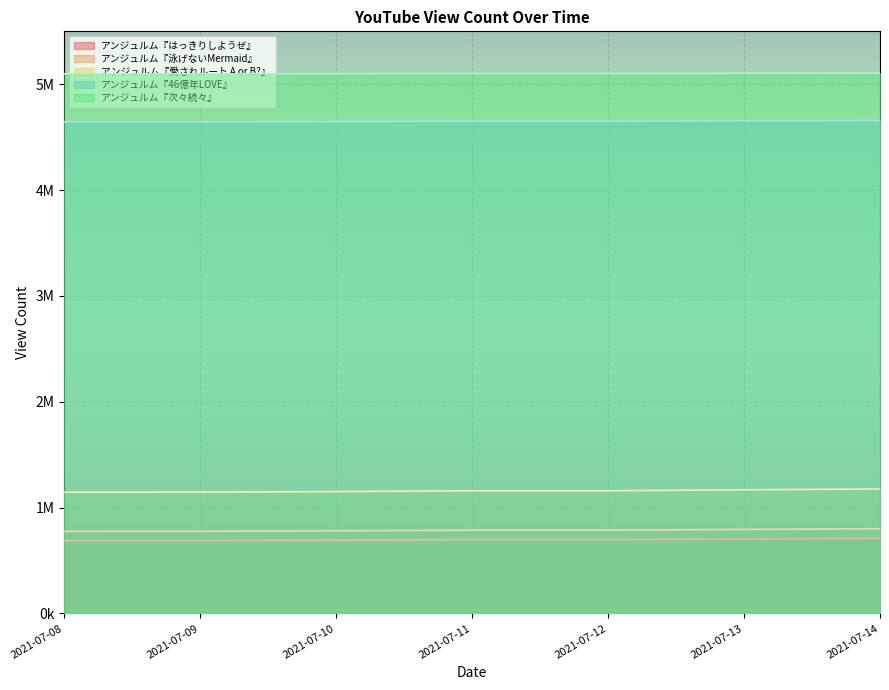

What is the difference between the maximum and minimum values in the アンジュルム『46億年LOVE』 series?

11951